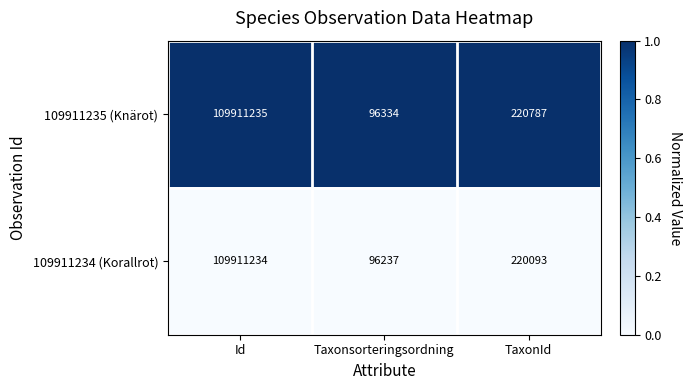

What is the maximum value shown in the chart?

109911235